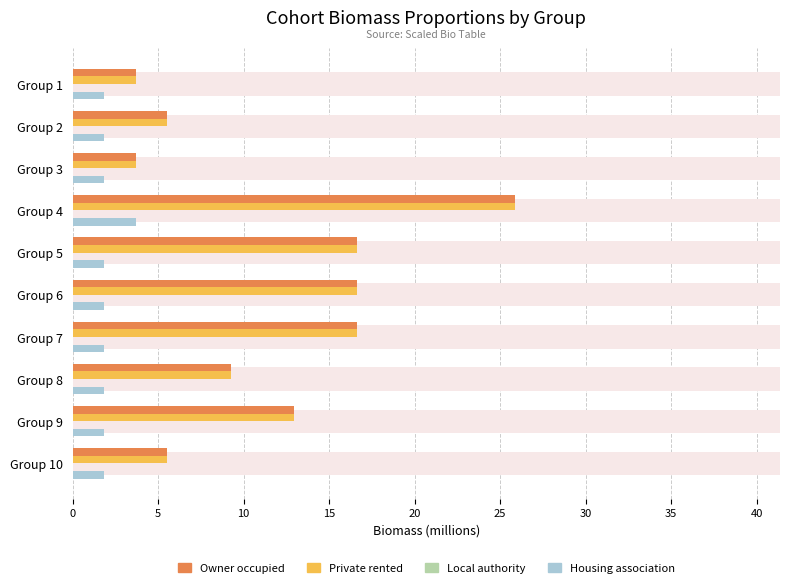

Are the bars horizontal?

Yes